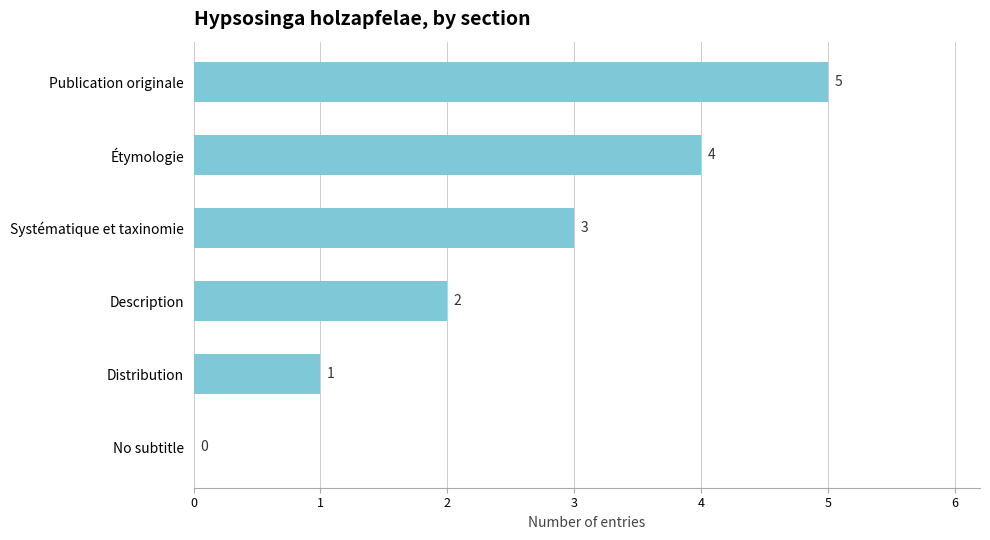

Which label corresponds to the largest value in the chart?

Publication originale